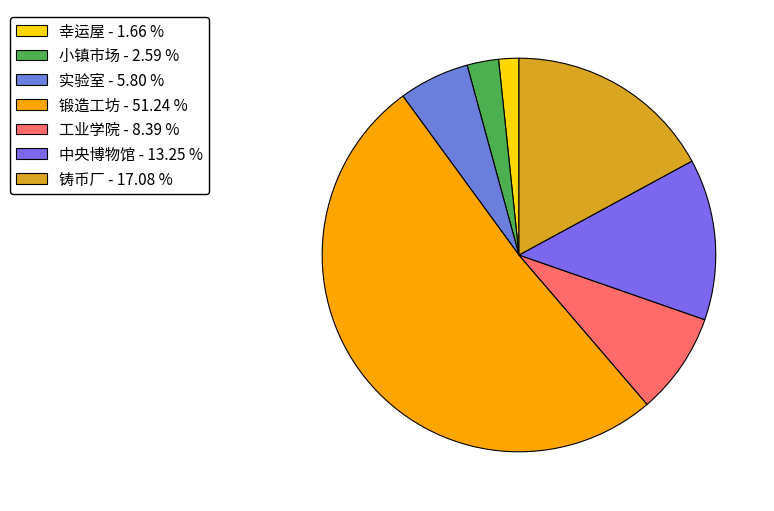

How many segments does this pie chart have?

7